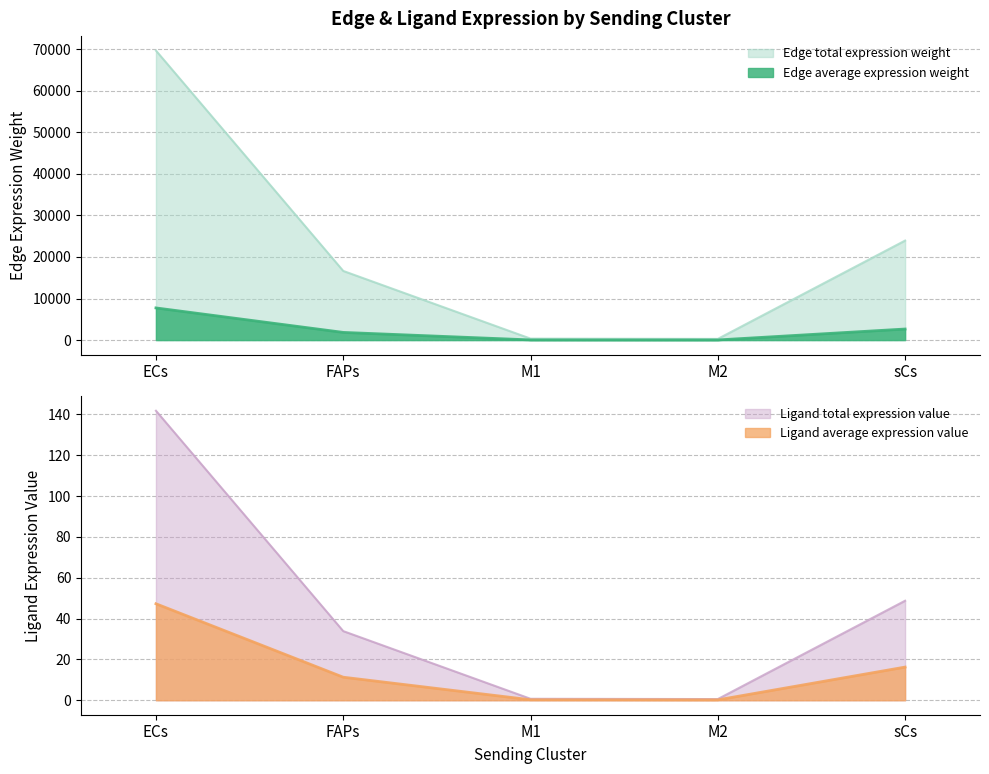

What is the value of the Ligand total expression value point at the 4th from the left?

0.2